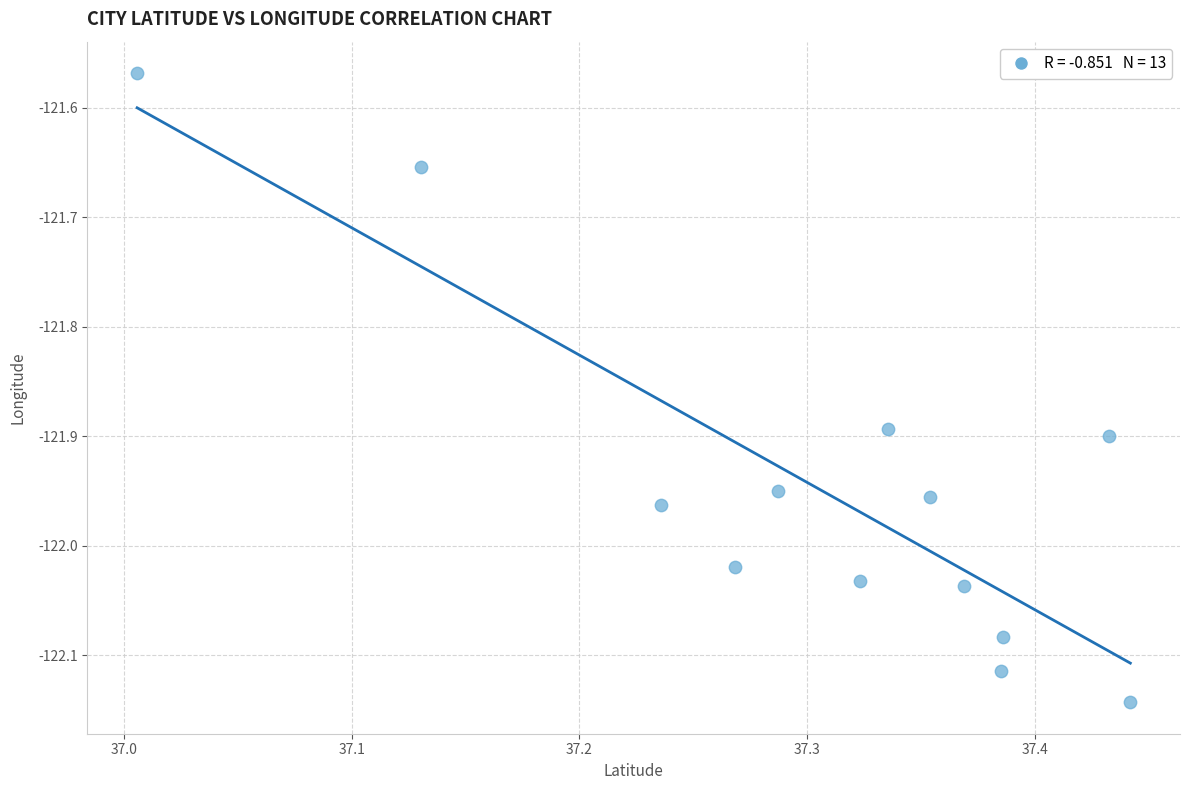

What is the range of X values (max minus min)?

0.4